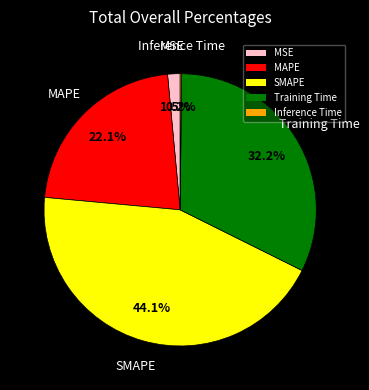

What percentage is NOT represented by SMAPE?

55.9%